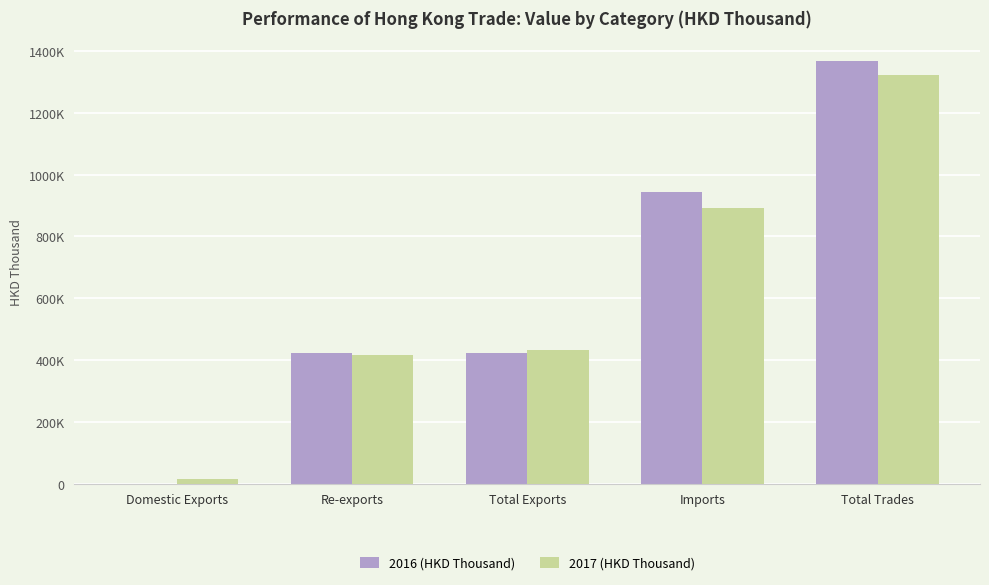

What are all the series names shown in the legend?

2016 (HKD Thousand), 2017 (HKD Thousand)